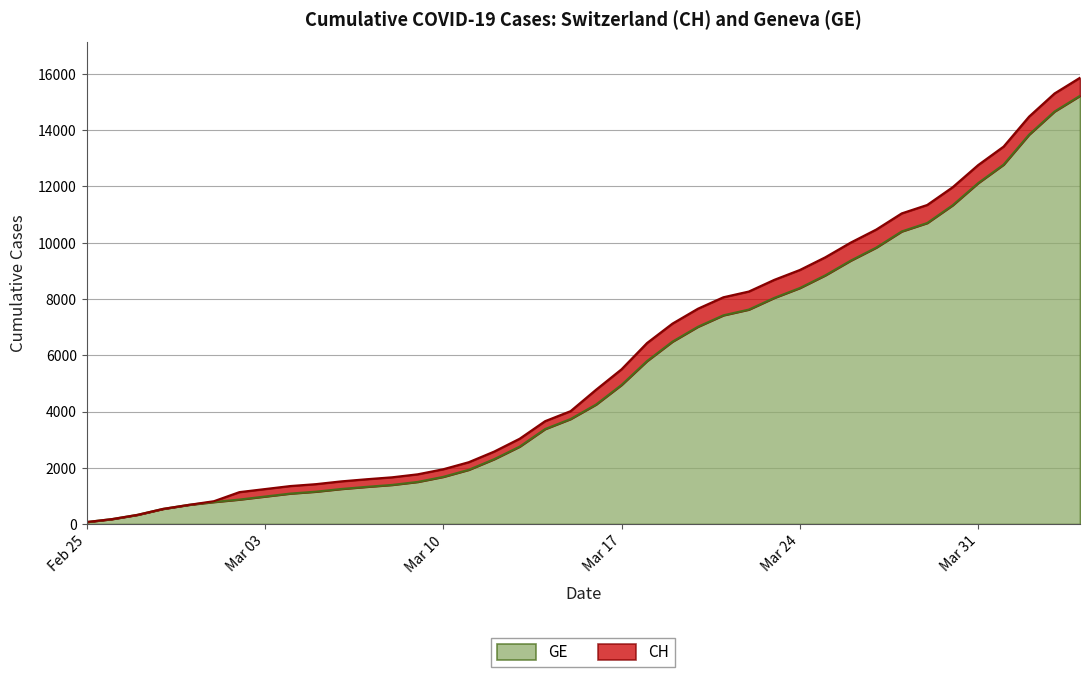

Which series has the largest total across all categories?

CH